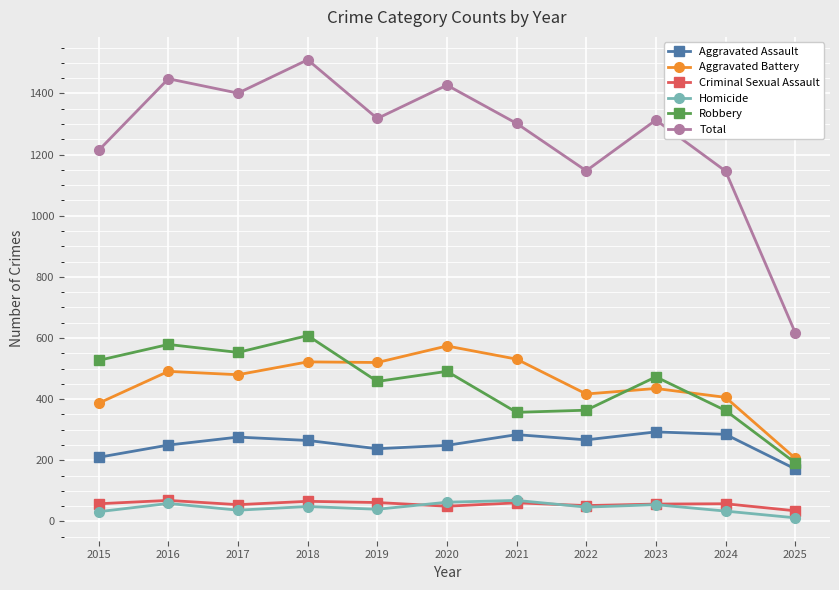

True or false: Criminal Sexual Assault and Aggravated Assault intersect in this chart.

False